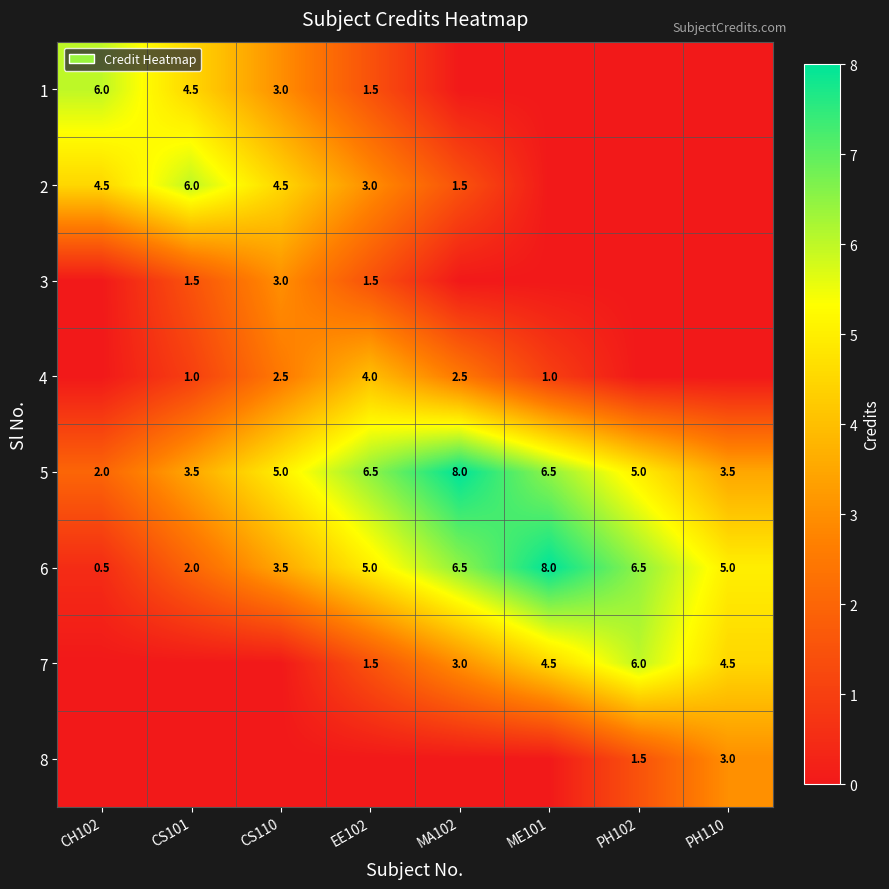

The value of 1 at EE102 is 0.8. True or false?

False